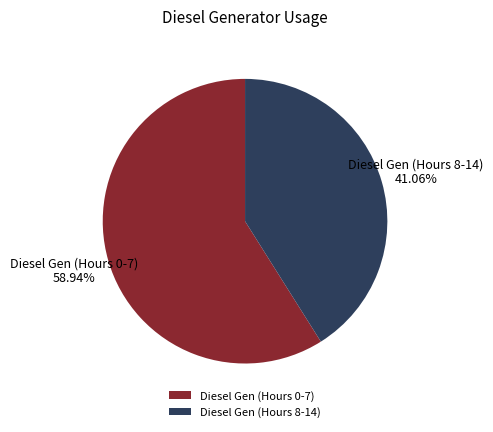

Approximately how many times larger is the value at Diesel Gen (Hours 0-7) compared to Diesel Gen (Hours 8-14)?

1.4